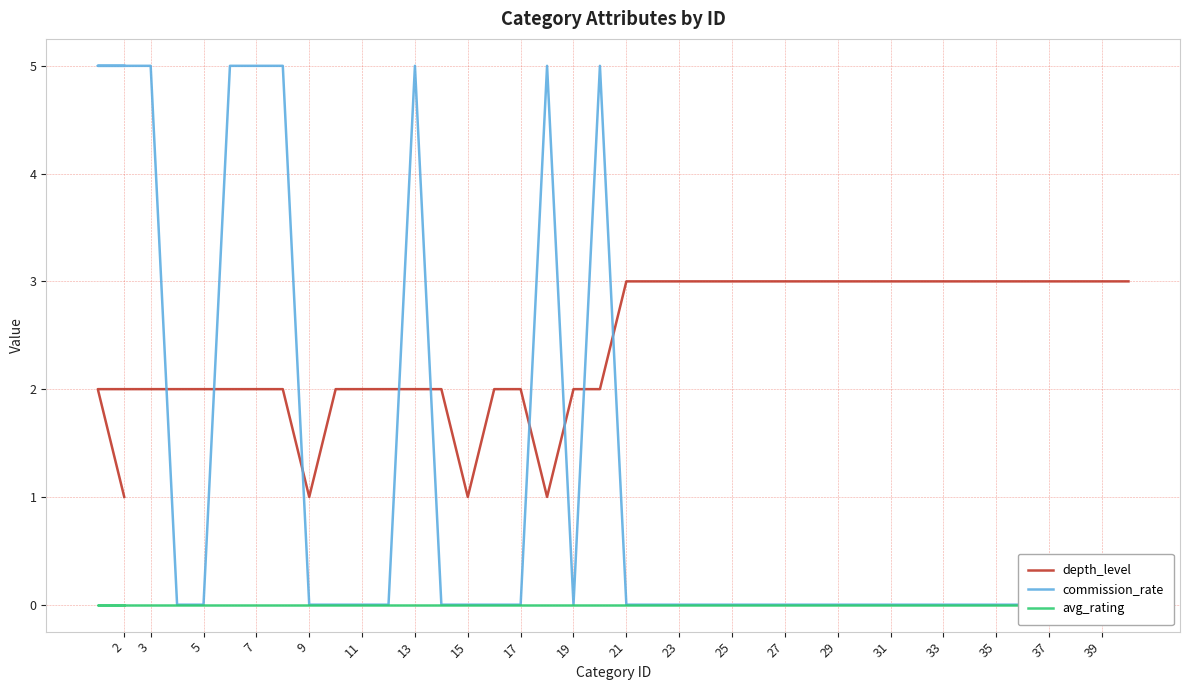

How many values in the depth_level series are below 3?

20